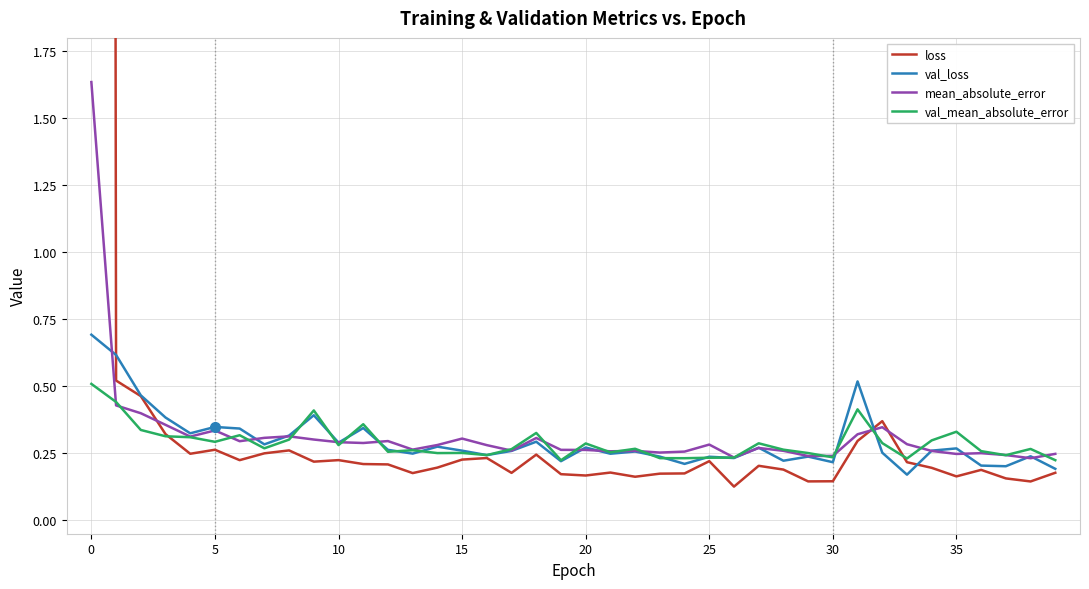

True or false: val_loss has a value of 0.4 at 15.

False